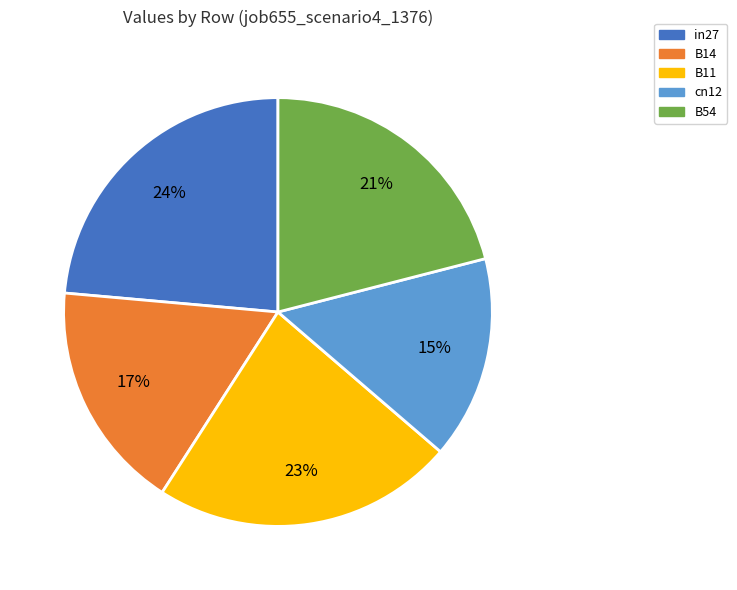

Do cn12 and B14 together represent more than half of the pie?

No